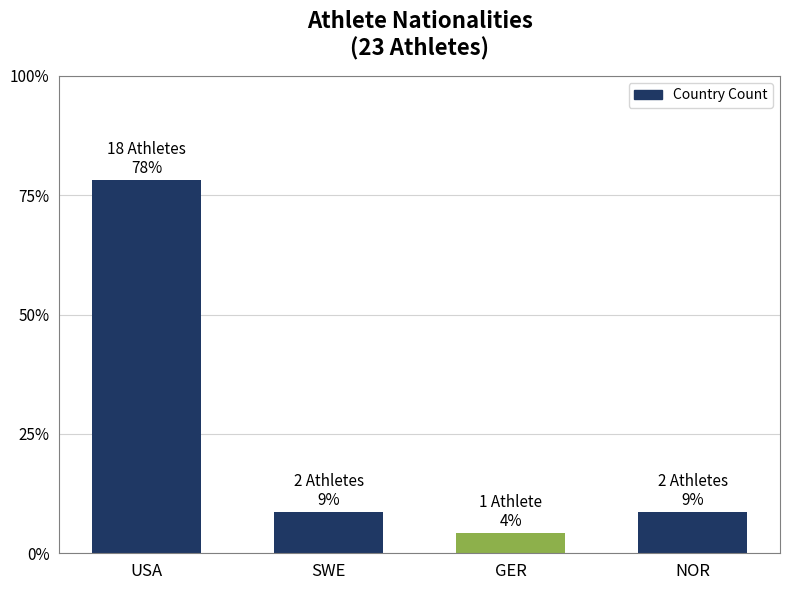

What is the change in value from USA to GER?

-73.9